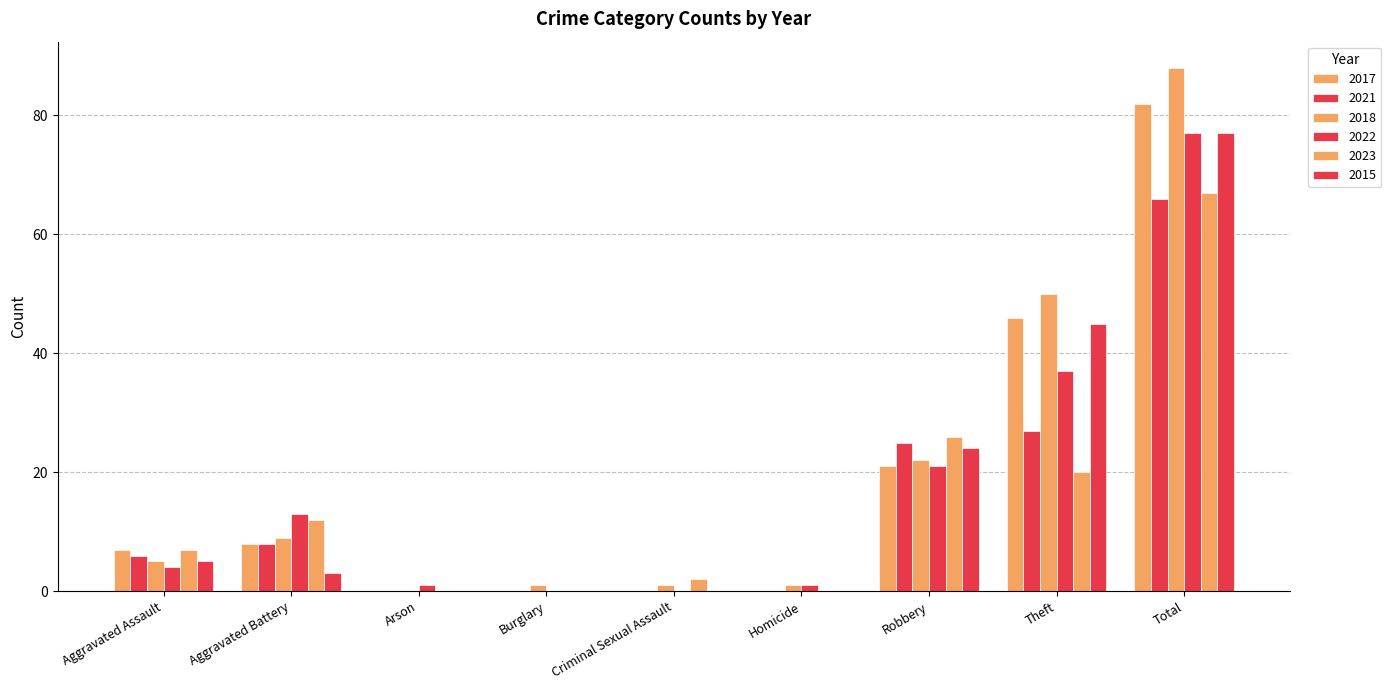

What value does the 2018 series have at Aggravated Assault, to the nearest 5?

5